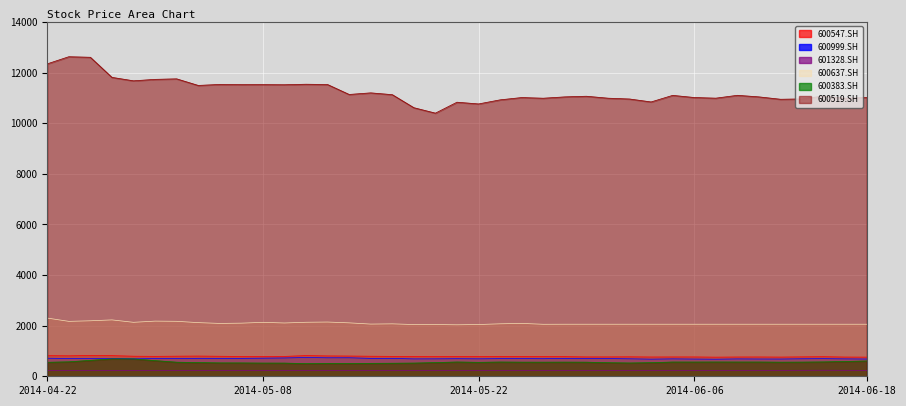

Reading left to right, transcribe all the data shown in this chart.

600547.SH: 814.6	808.6	821.0	815.5	793.8	788.3	794.7	799.2	791.8	783.4	780.4	786.3	818.0	804.7	800.2	792.8	787.3	783.4	779.9	783.4	781.9	787.8	784.4	781.4	775.9	765.0	765.5	769.0	762.1	764.0	764.5	756.1	762.1	763.6	759.1	767.0	773.5	760.1	757.1
600999.SH: 713.2	705.1	705.7	701.0	688.2	700.3	699.7	709.8	708.4	708.4	715.9	724.0	741.5	730.7	731.4	707.8	705.7	686.8	688.9	694.3	689.5	697.0	699.0	694.3	709.1	697.0	699.7	690.2	677.4	687.5	680.8	675.4	686.2	682.8	681.4	691.6	696.3	687.5	682.1
601328.SH: 227.5	226.9	226.9	226.9	225.6	225.6	225.6	225.6	226.2	225.6	225.6	226.2	228.7	228.7	229.3	229.3	229.3	227.5	228.7	230.5	230.5	231.7	231.1	231.1	232.3	232.3	231.7	232.3	231.1	232.9	230.5	231.7	234.2	233.5	233.5	236.0	238.4	236.0	234.2
600637.SH: 2301.1	2170.7	2193.2	2228.5	2132.8	2180.3	2172.6	2120.6	2089.1	2099.4	2131.5	2106.5	2134.7	2143.7	2111.6	2062.8	2072.4	2044.8	2044.2	2034.5	2045.4	2073.7	2089.8	2055.1	2057.0	2057.0	2057.0	2057.0	2057.0	2057.0	2057.0	2057.0	2057.0	2057.0	2057.0	2057.0	2057.0	2057.0	2057.0
600383.SH: 553.1	571.9	629.1	687.6	687.6	619.0	557.1	541.6	529.5	528.2	522.1	521.4	500.6	510.7	506.6	511.3	516.0	522.1	541.6	565.2	551.7	563.8	558.4	557.8	559.8	557.8	536.9	526.1	538.3	563.8	563.1	565.2	563.8	563.8	557.8	560.5	568.5	585.3	605.5
600519.SH: 12348.0	12630.0	12608.4	11814.3	11678.0	11735.4	11756.2	11495.8	11534.5	11525.2	11525.9	11522.3	11543.1	11531.0	11138.6	11201.7	11130.7	10615.6	10400.4	10832.2	10764.1	10925.5	11016.6	10990.1	11043.1	11068.3	10991.5	10959.2	10843.0	11102.7	11018.0	10992.2	11104.8	11043.1	10949.2	10962.1	11077.6	10989.3	11017.3